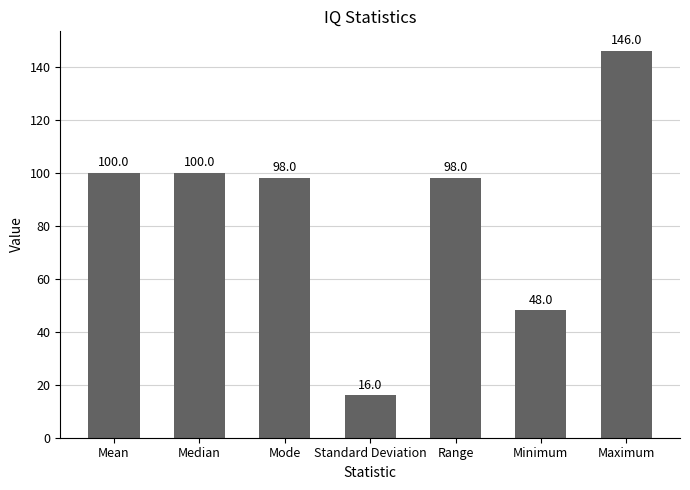

What is the difference between the second highest and minimum values?

84.1